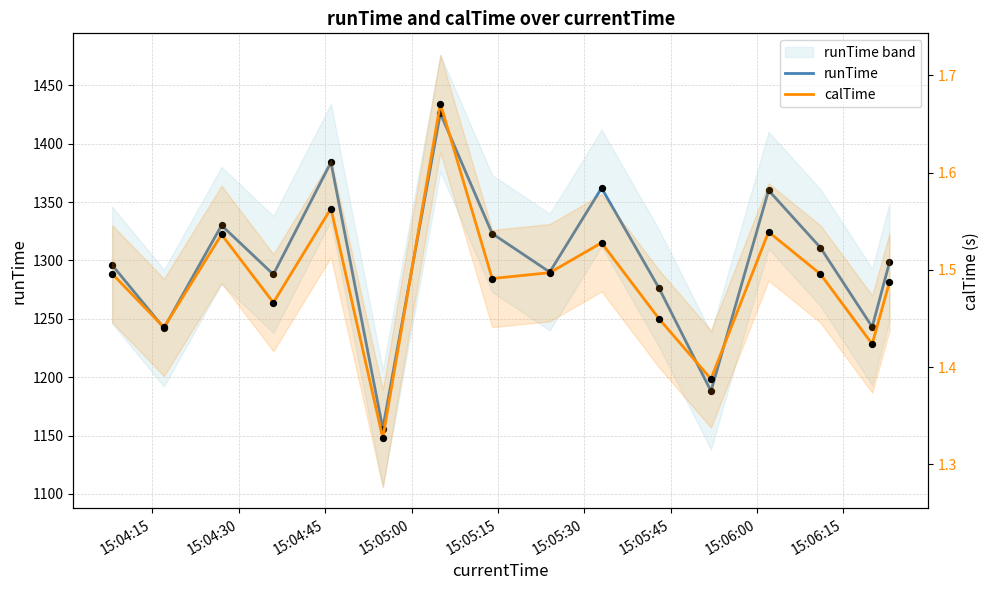

Which series has the largest Y range (max minus min)?

runTime